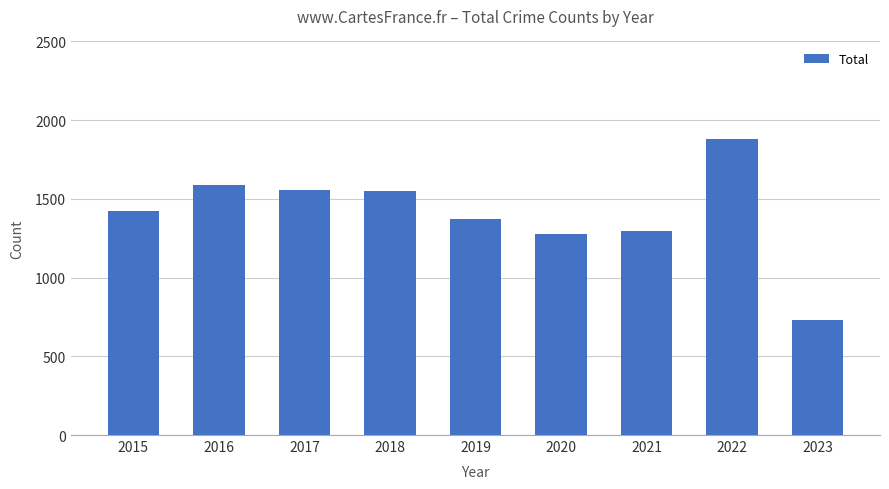

What is the value of the 7th bar from the left?

1294